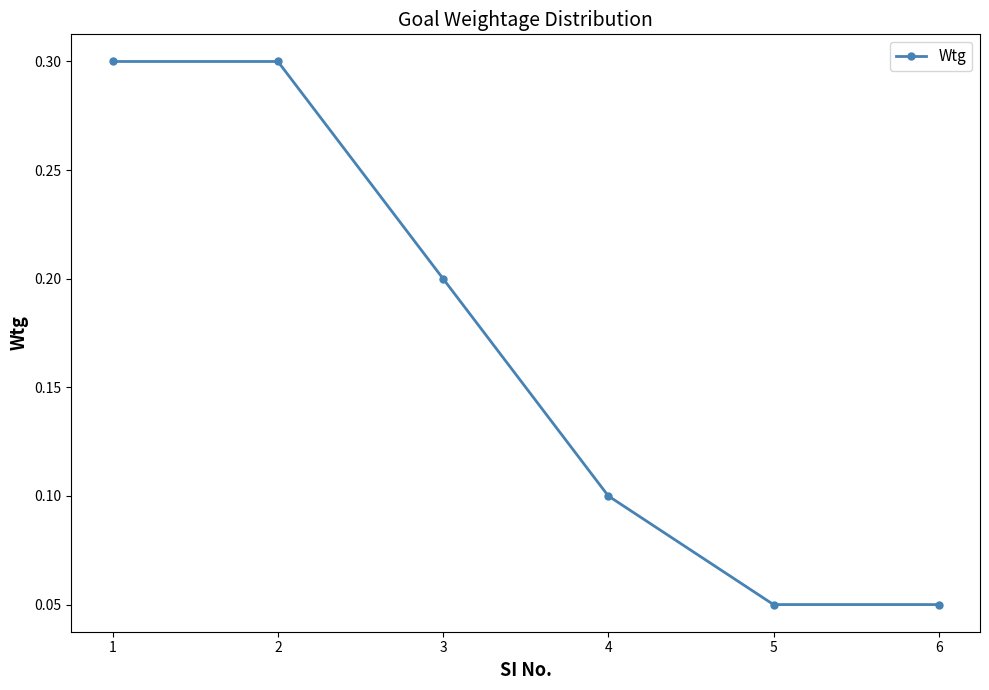

What is the greatest value displayed?

0.3